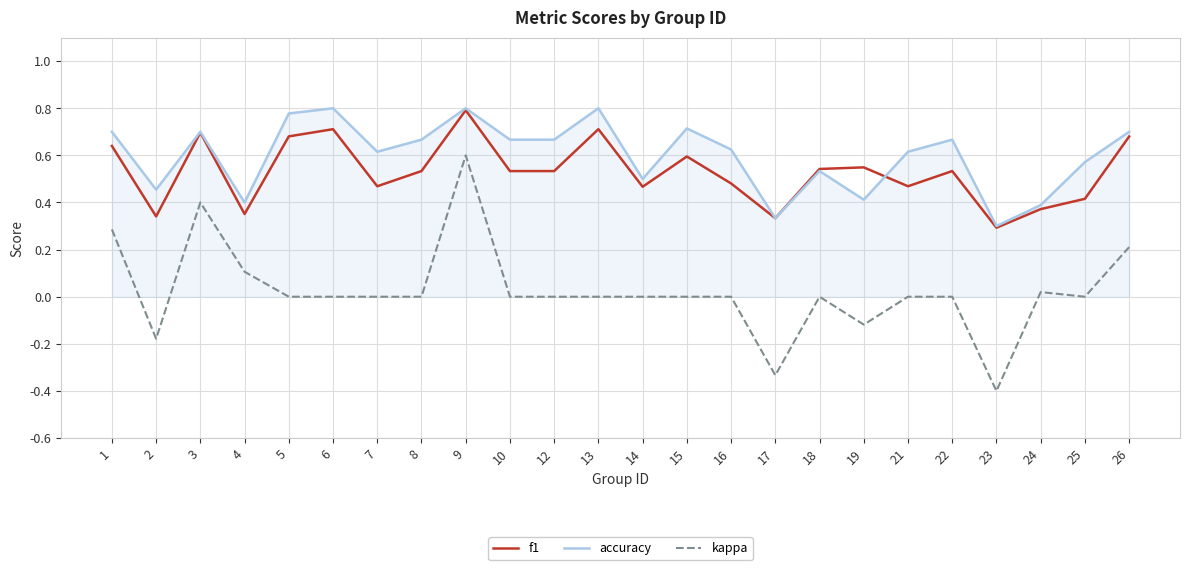

At which label does kappa reach its peak?

9